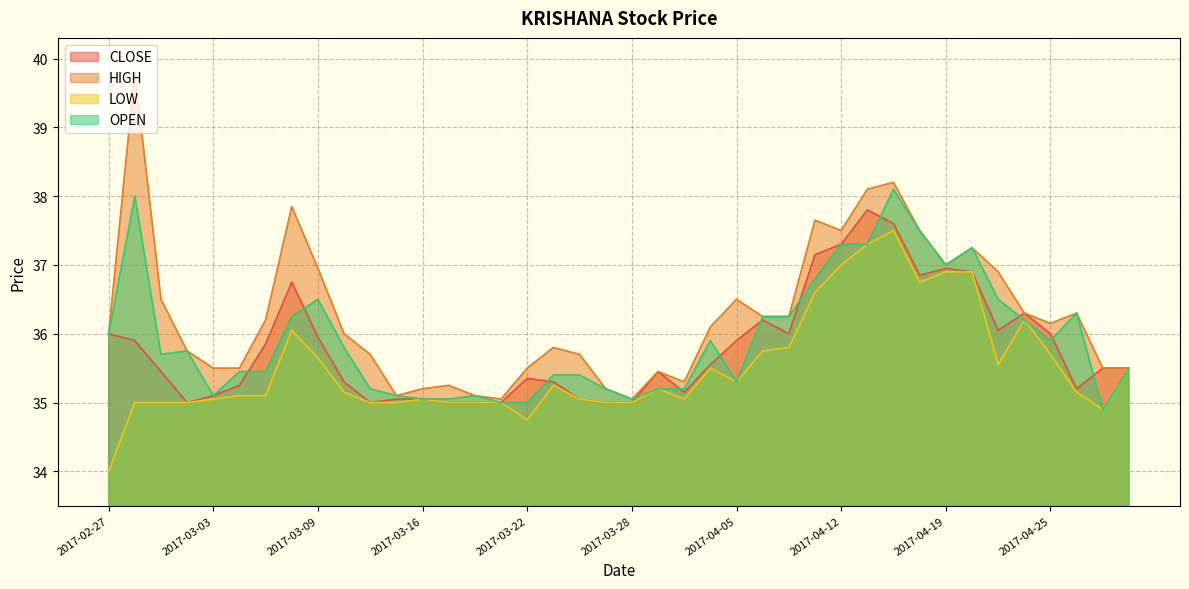

What is the approximate value of LOW at 2017-03-10?

35.1